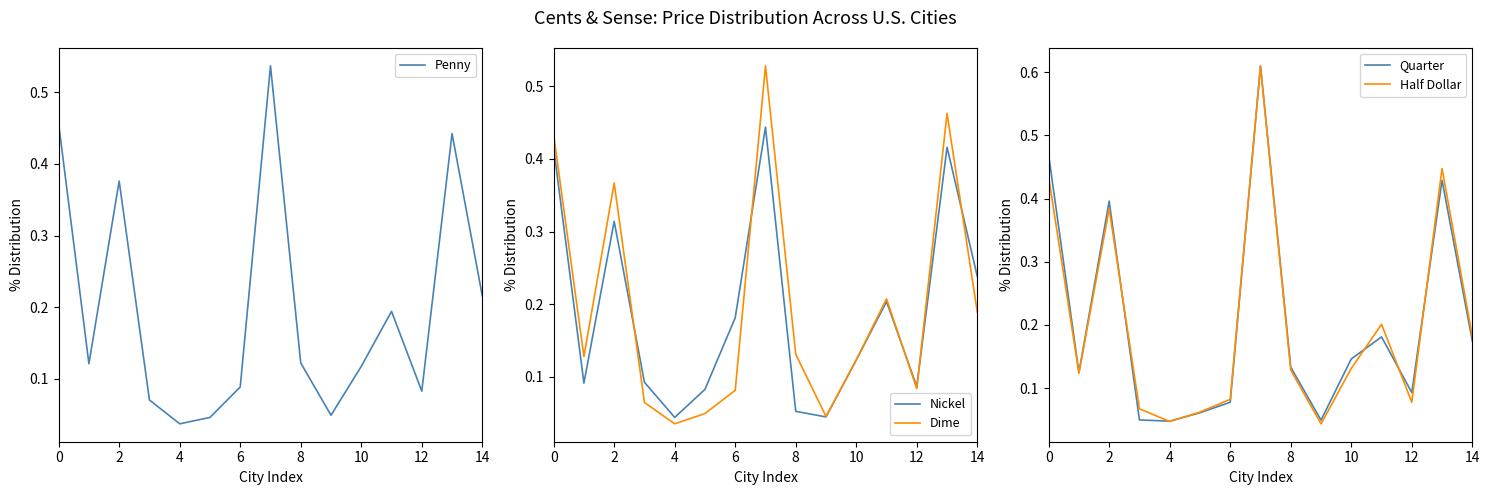

Which series has the largest range (max minus min)?

Half Dollar